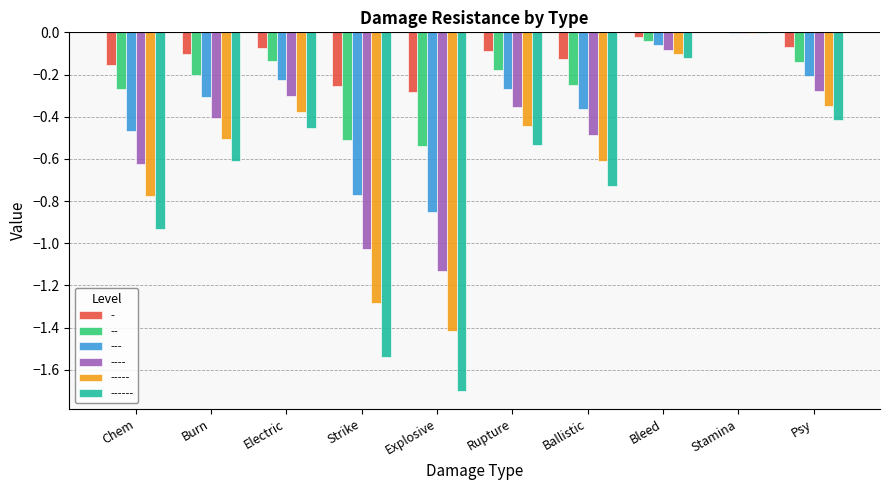

Which series changed the most between Electric and Stamina?

------